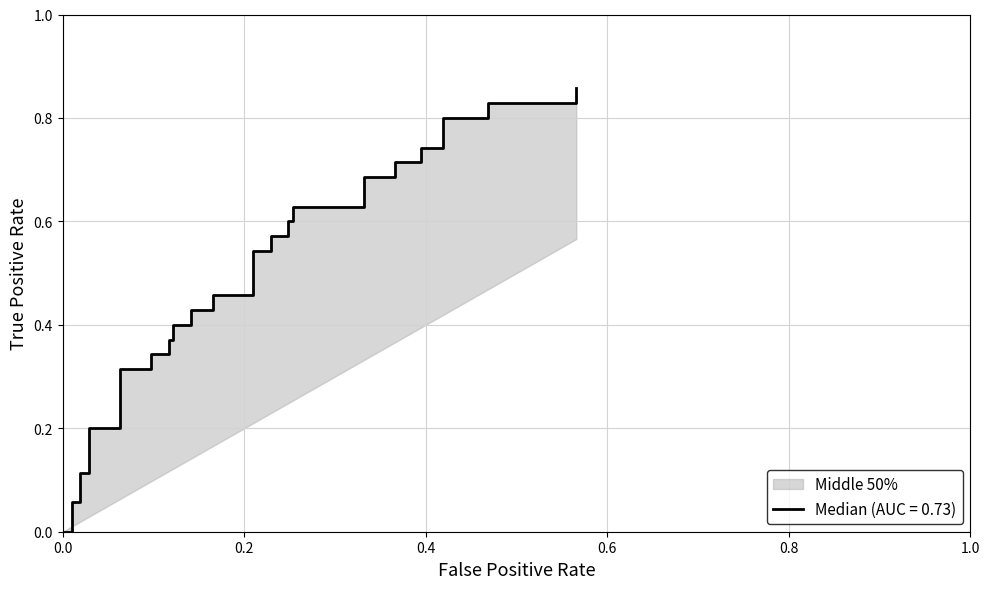

How many positive values are there?

37